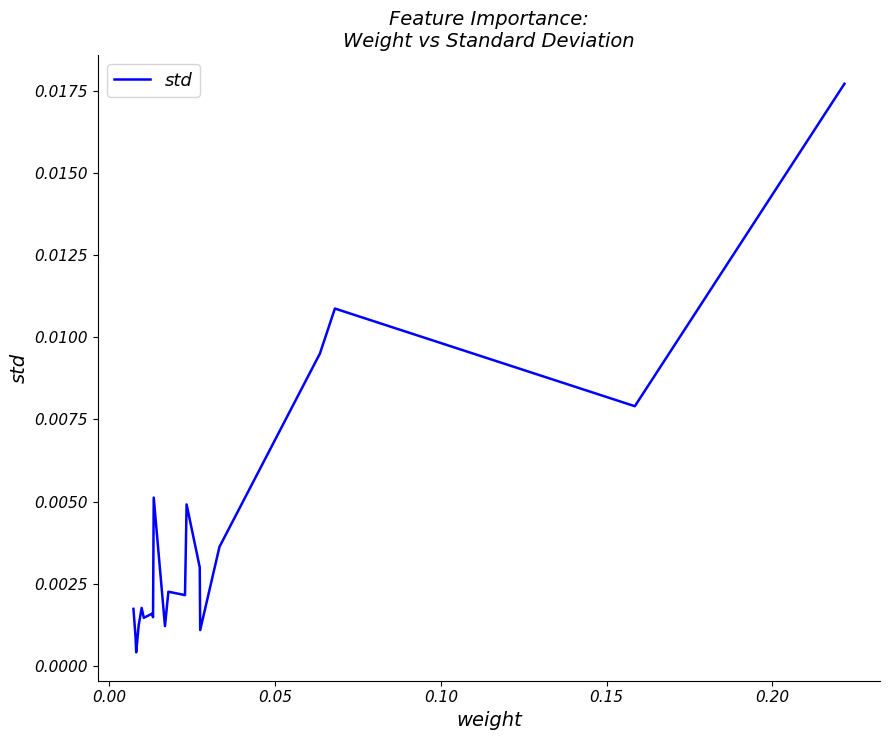

Count the number of data series in this chart.

1